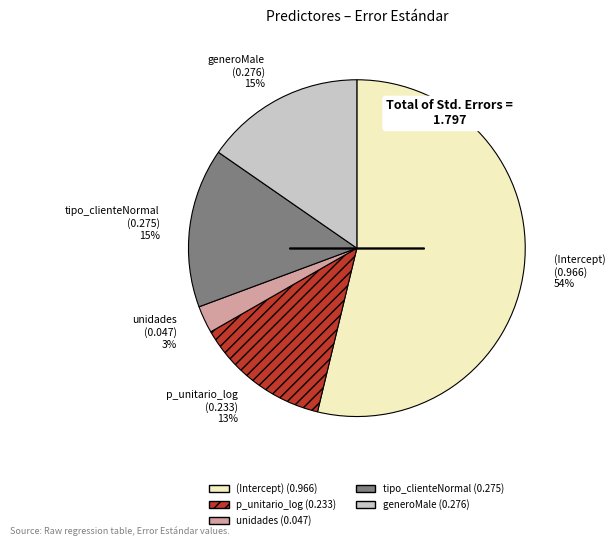

What percentage is the unidades slice, to the nearest percent?

3%